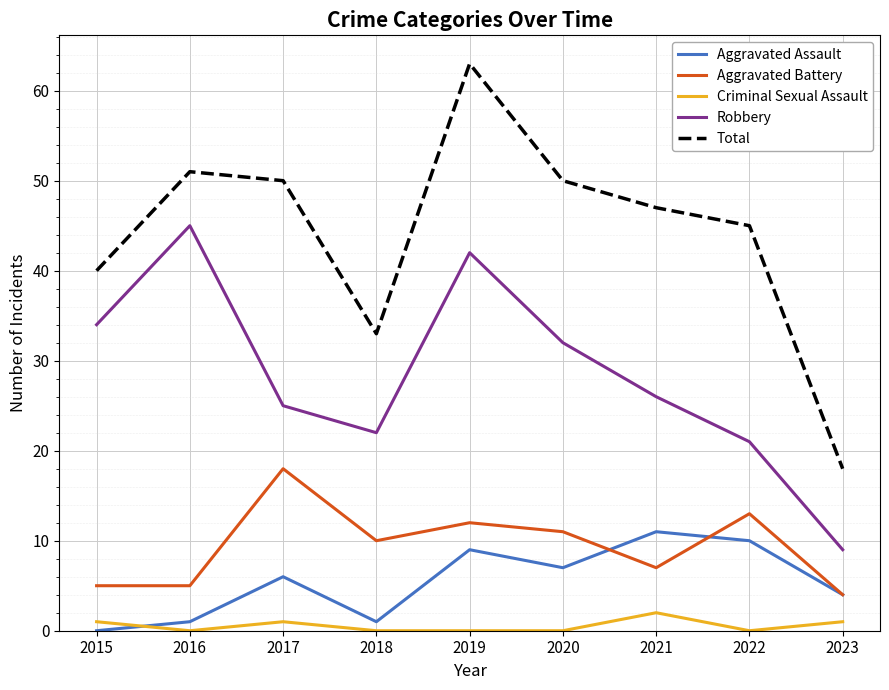

Does the chart display data point markers on the line(s)?

No